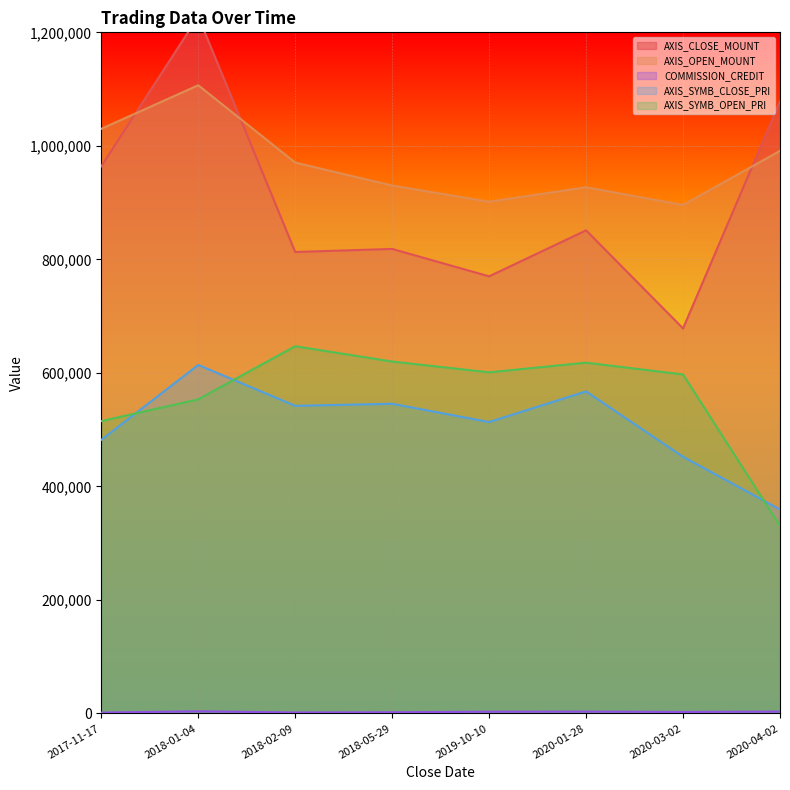

Rank the series by their maximum value, from highest to lowest.

AXIS_CLOSE_MOUNT, AXIS_OPEN_MOUNT, AXIS_SYMB_OPEN_PRI, AXIS_SYMB_CLOSE_PRI, COMMISSION_CREDIT